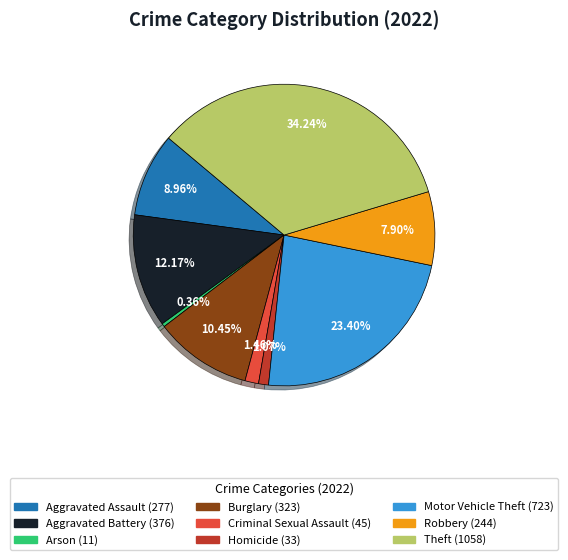

How many segments does this pie chart have?

9